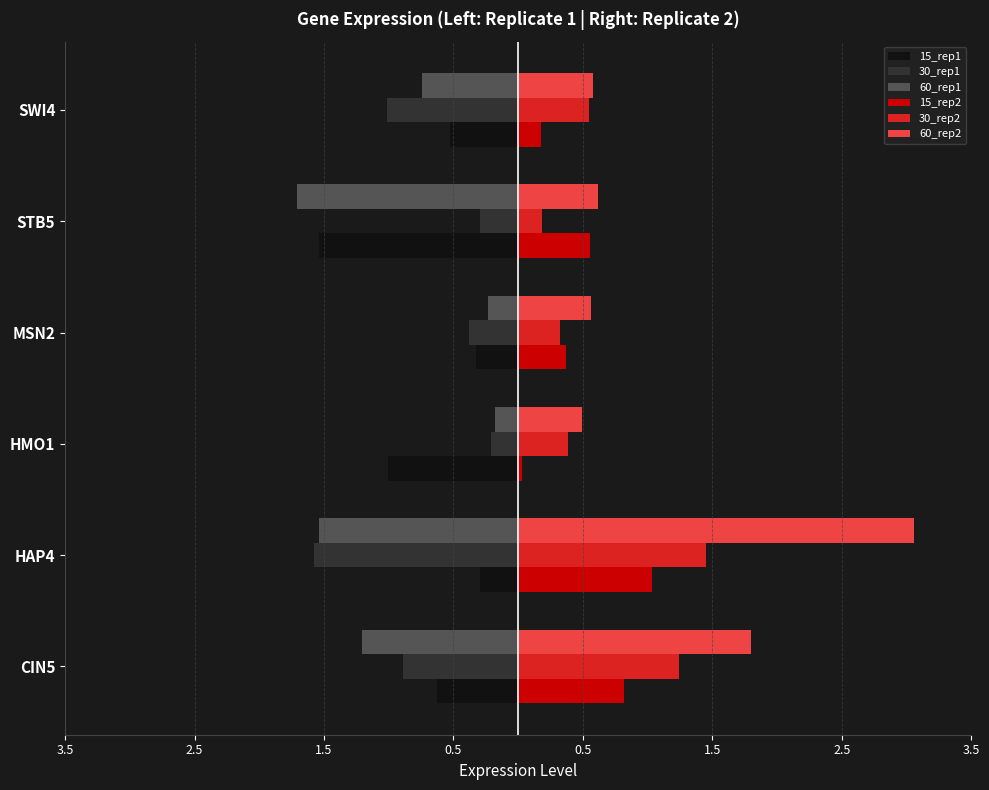

At how many categories does at least one series exceed 0?

6